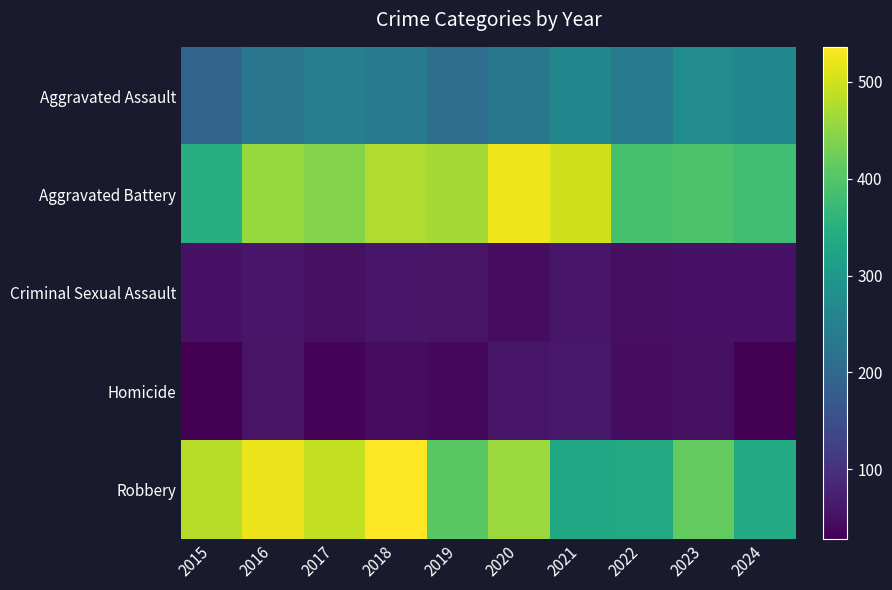

Which has a higher value, 2022 or 2021?

2021